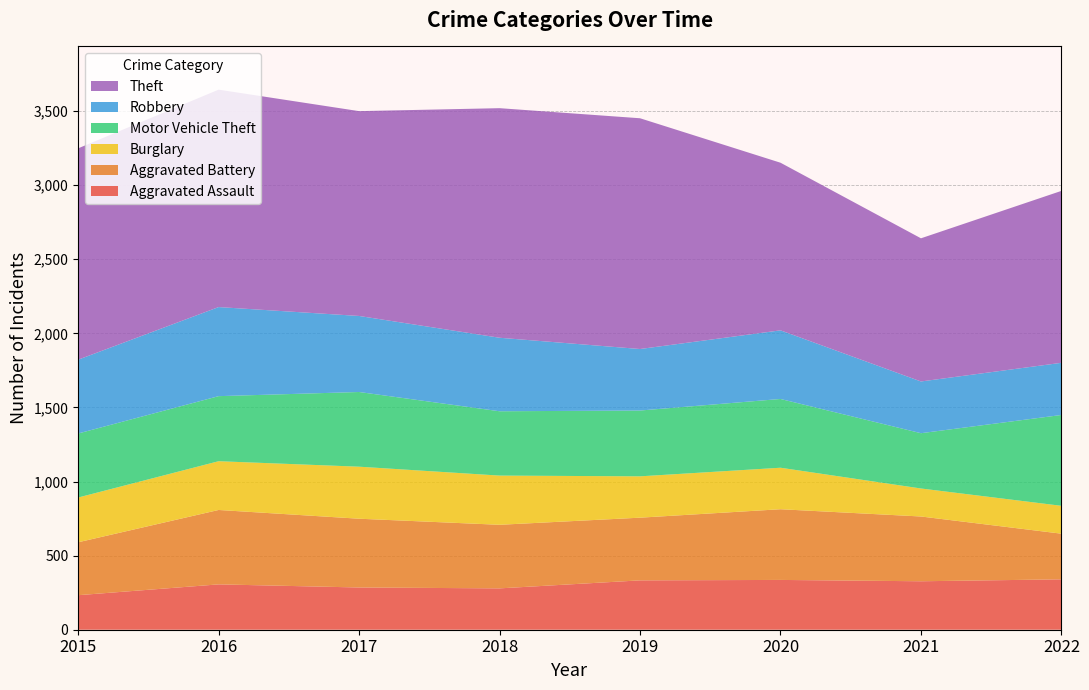

Reading left to right, list all the values displayed in this chart.

Aggravated Assault: 233	306	285	279	333	336	327	340
Aggravated Battery: 357	502	464	429	423	477	437	308
Burglary: 302	329	351	332	279	280	189	188
Motor Vehicle Theft: 432	439	504	434	444	464	373	613
Robbery: 498	601	513	496	415	463	349	352
Theft: 1426	1467	1382	1549	1557	1131	966	1160